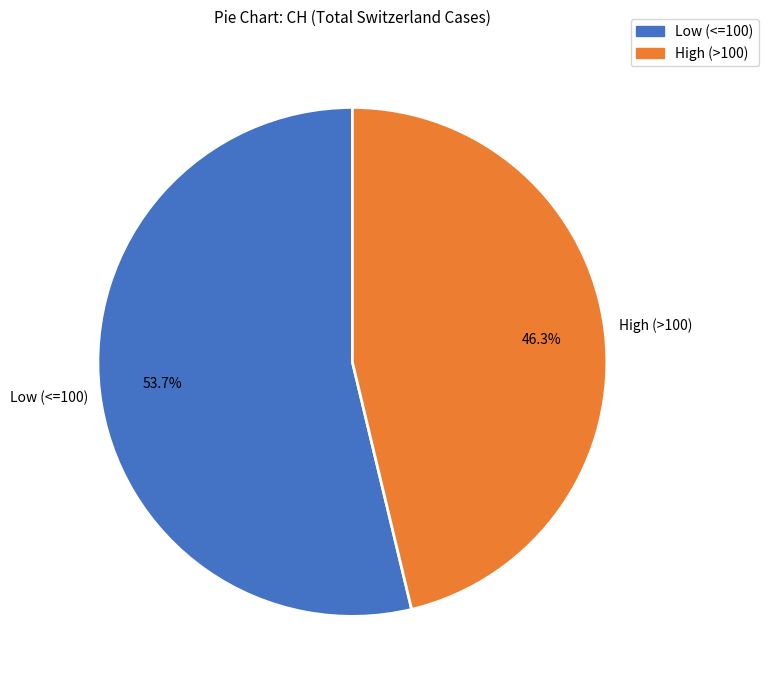

Approximately how many times larger is the value at Low (<=100) compared to High (>100)?

1.2